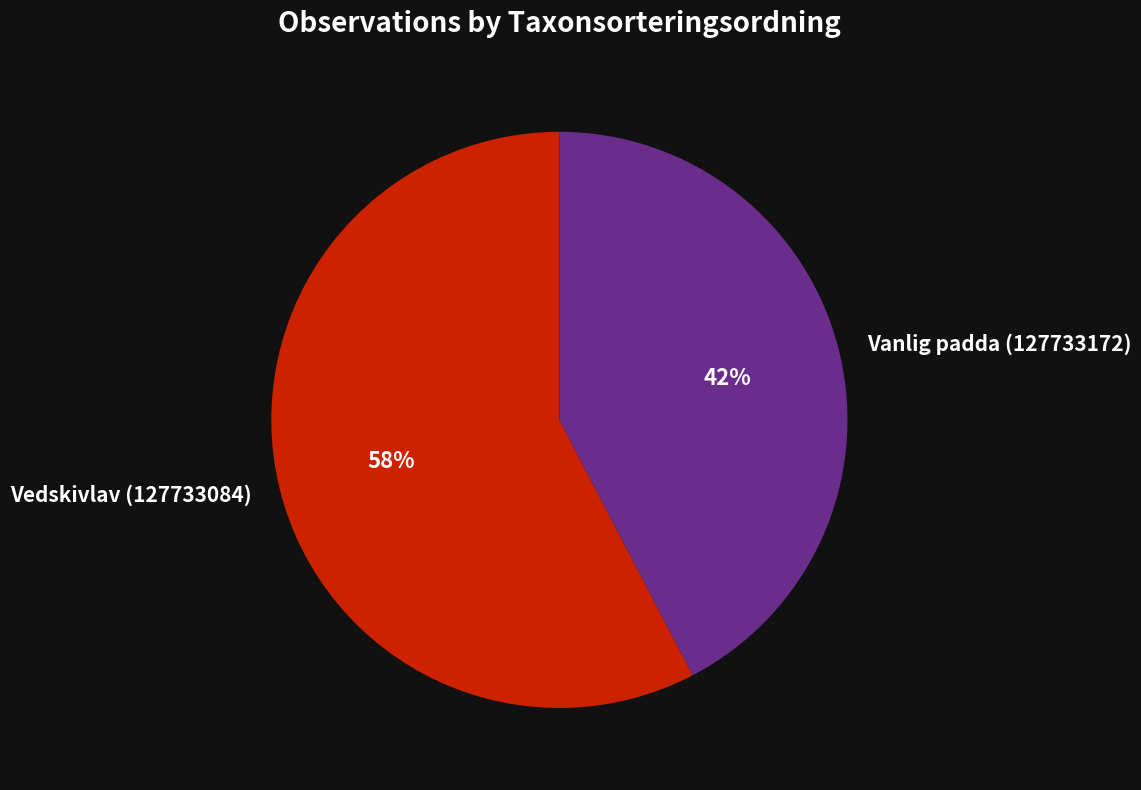

Between Vedskivlav (127733084) and Vanlig padda (127733172), which is larger?

Vedskivlav (127733084)